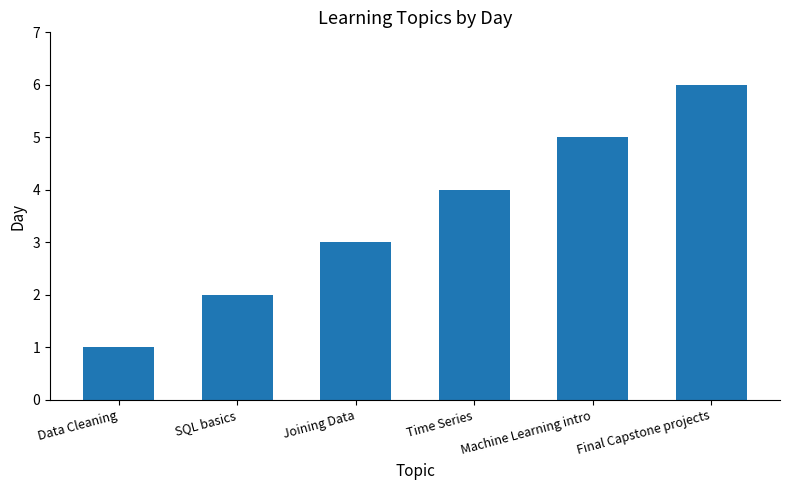

Which category has the highest value across all series?

Final Capstone projects